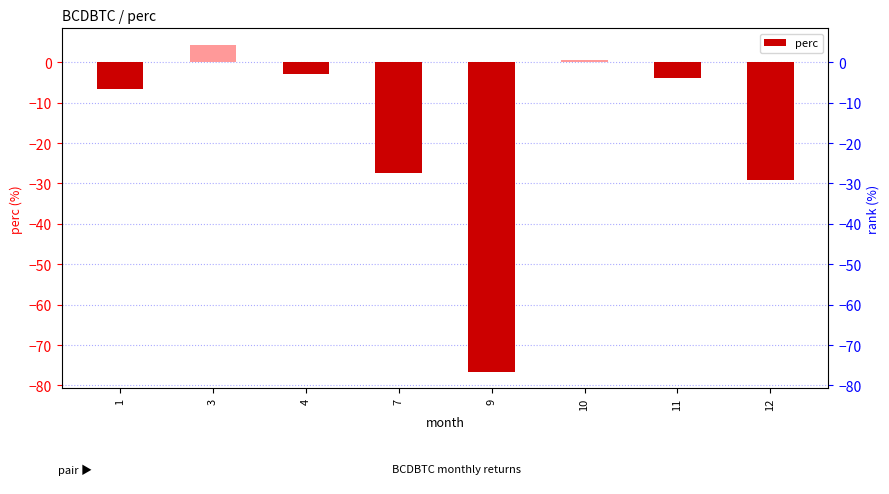

How many bars are there in total?

8